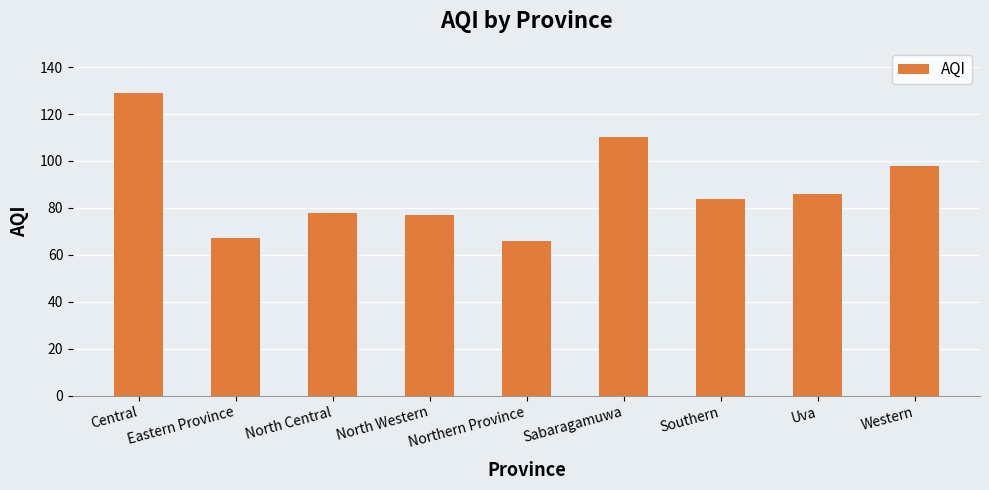

What is the change in value from Central to North Western?

-52